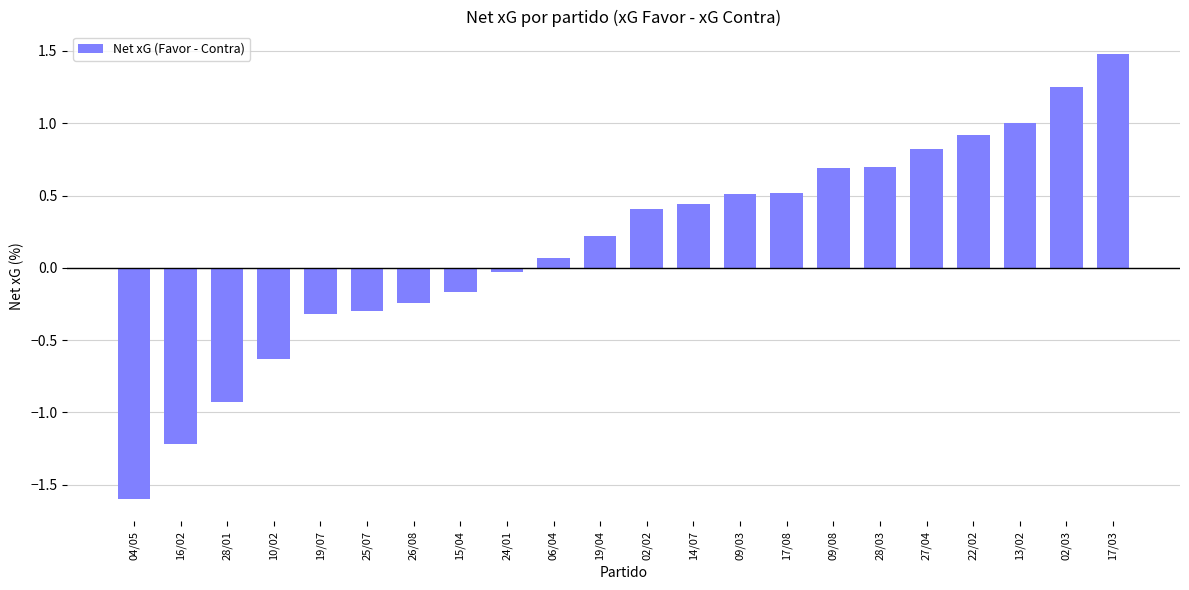

How many bars are there in total?

22